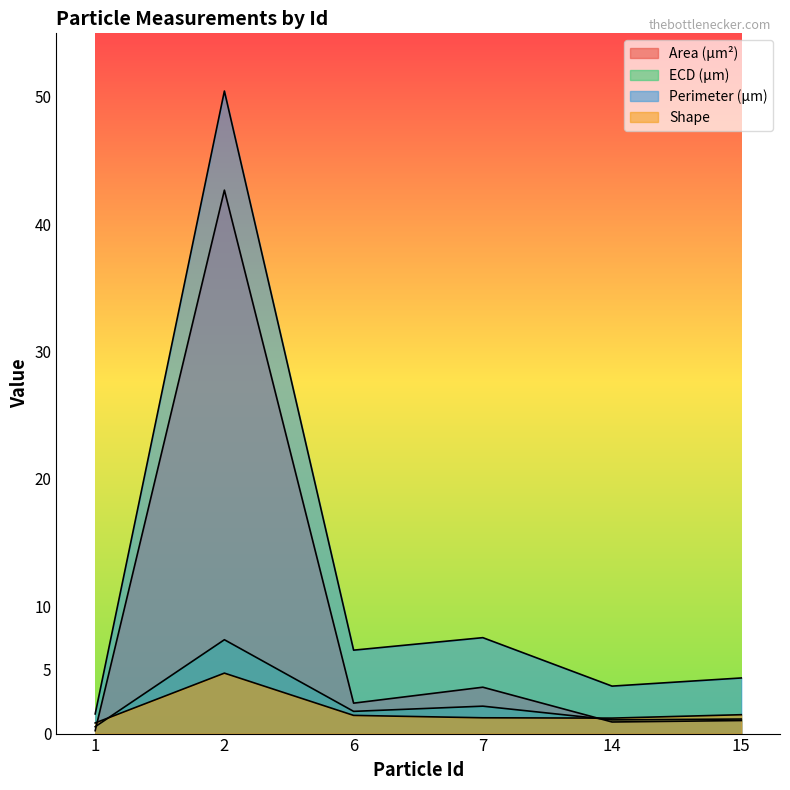

List the labels in order of Shape value, smallest first.

1, 14, 7, 6, 15, 2